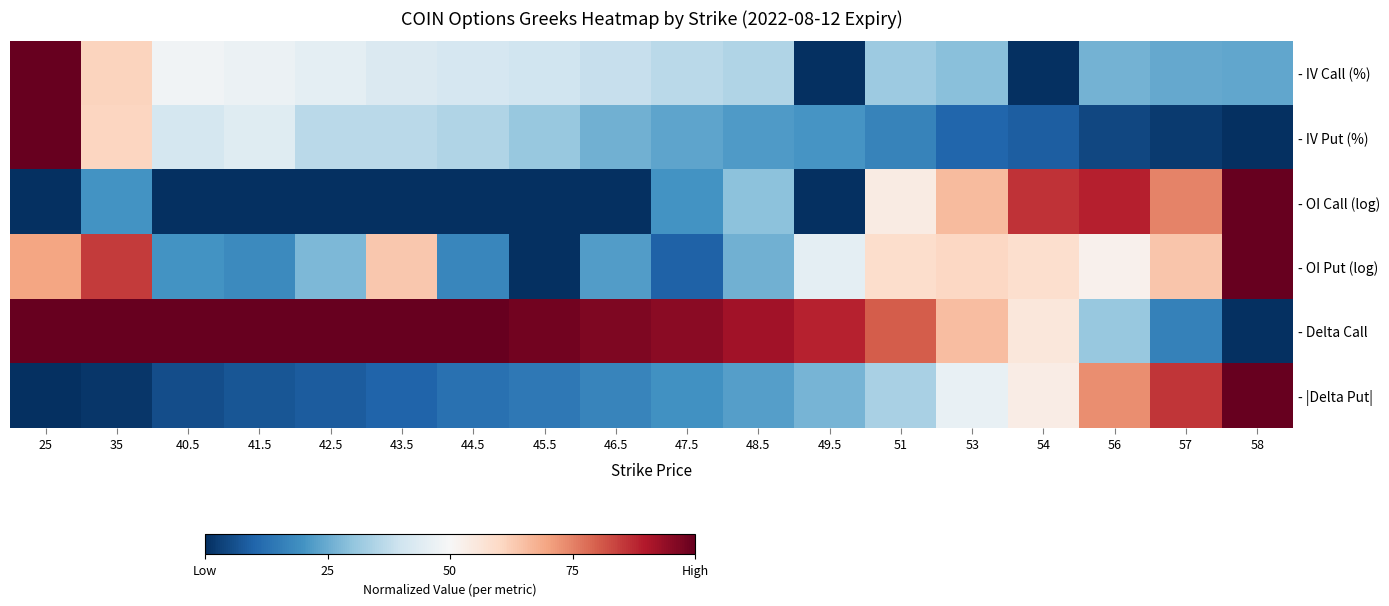

What is the difference between the maximum and minimum values in the - IV Call (%) series?

1.0